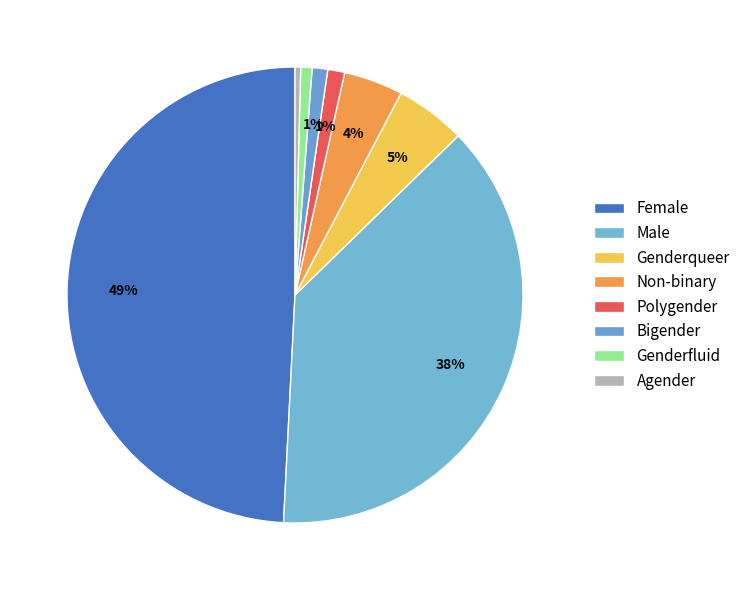

To the nearest percent, what is the average slice percentage?

12%